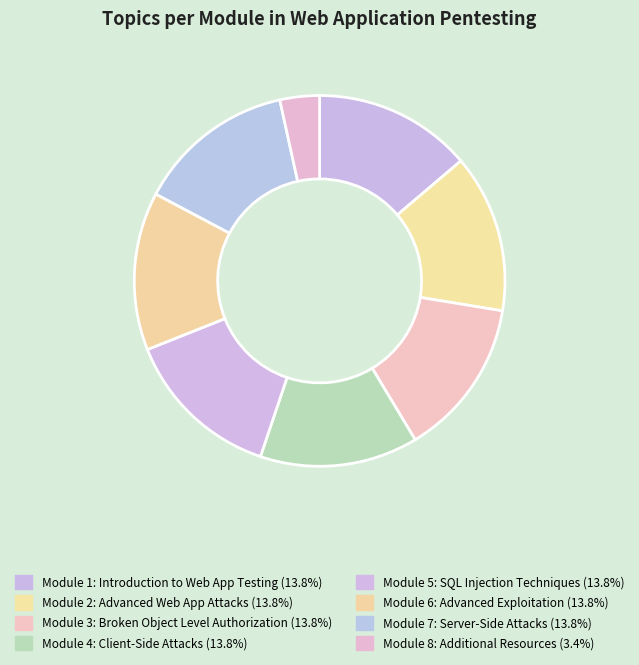

How many slices are in this pie chart?

8